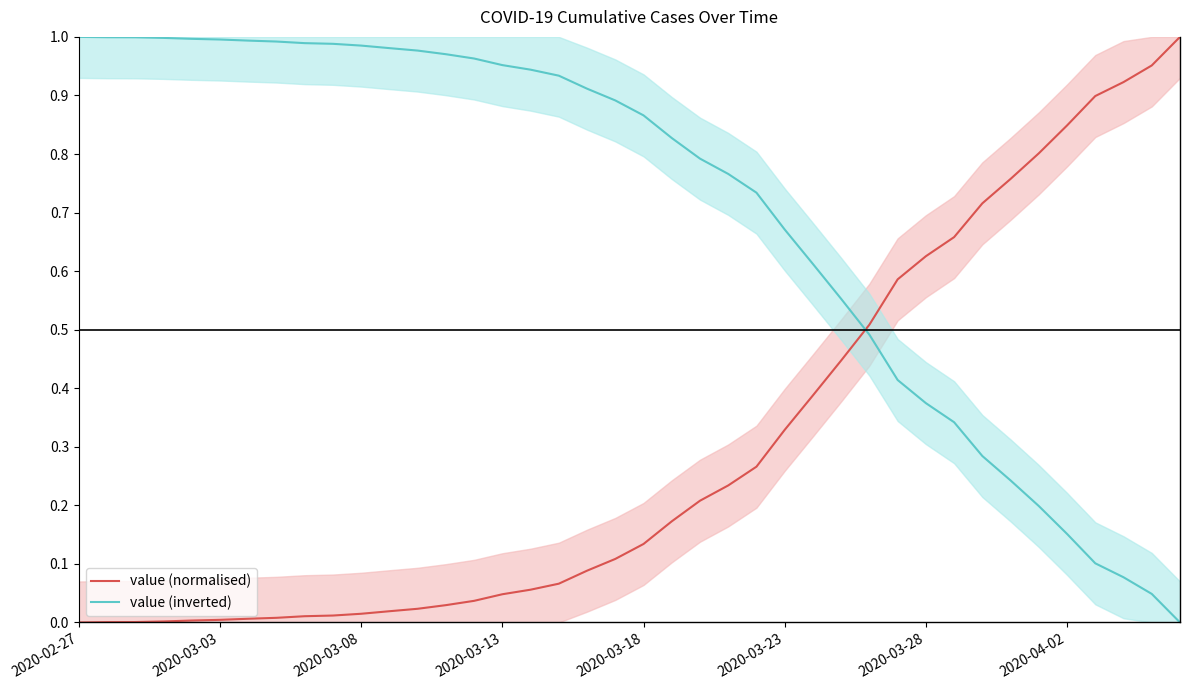

Does the chart display data point markers on the line(s)?

No